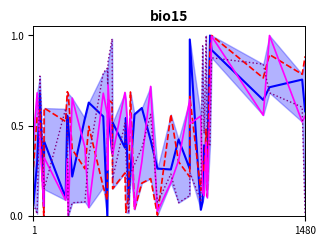

Is it true that New_Followers equals 1.7 at 30?

False